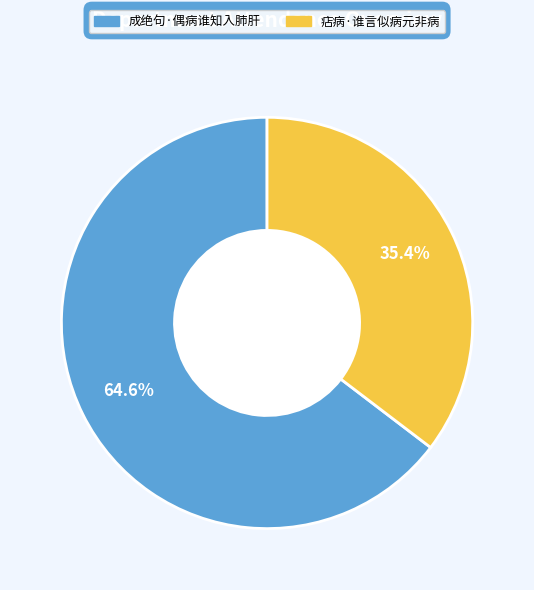

What portion of the pie excludes 成绝句·偶病谁知入肺肝?

35.4%